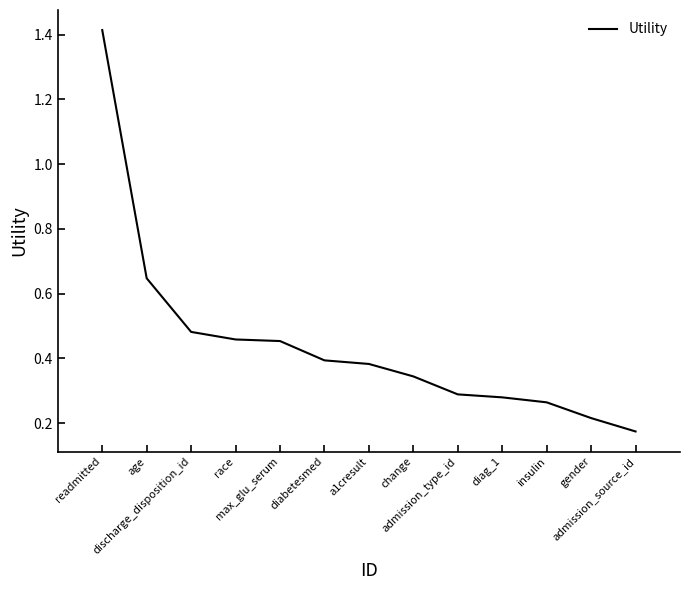

What is the average value?

0.4